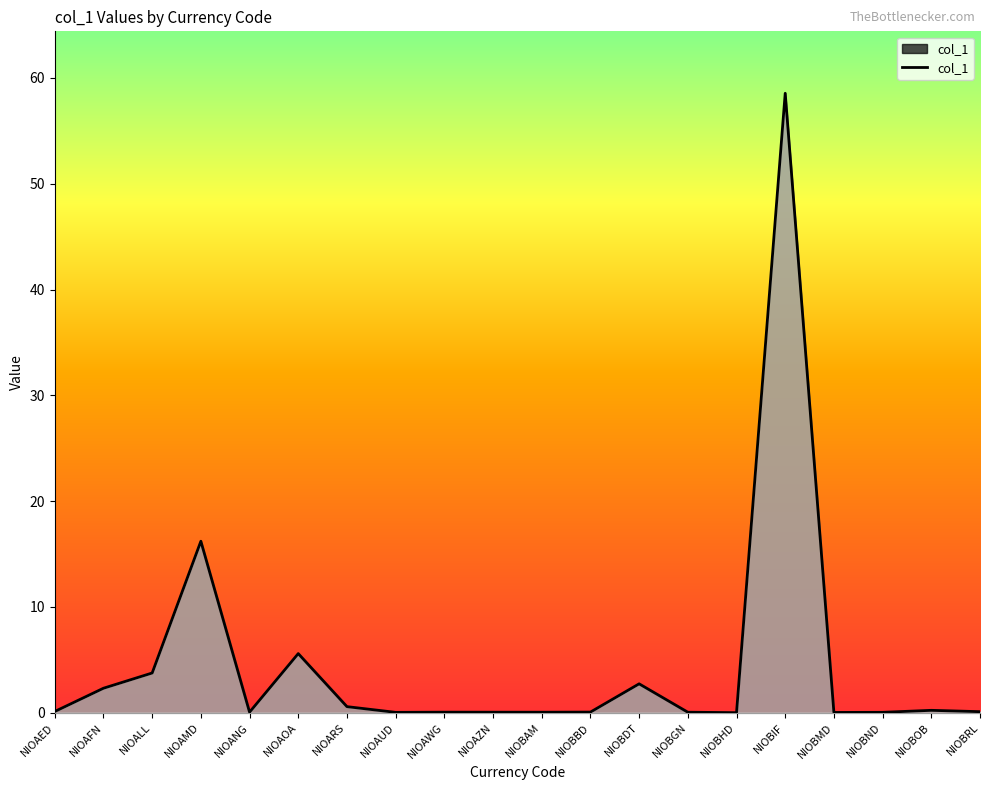

What is the sum of the values at NIOAZN and NIOALL?

3.8